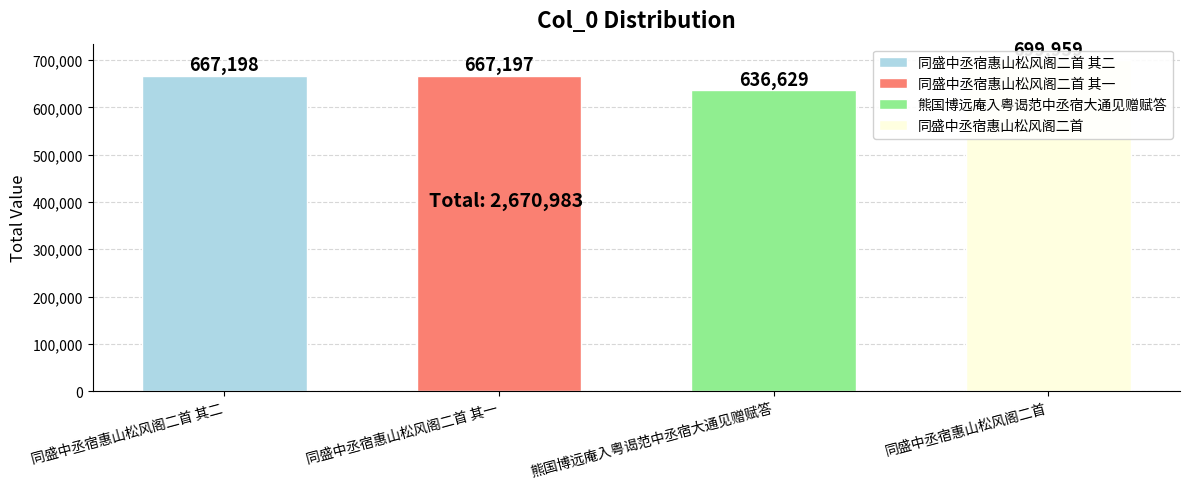

How many values exceed 667198?

1